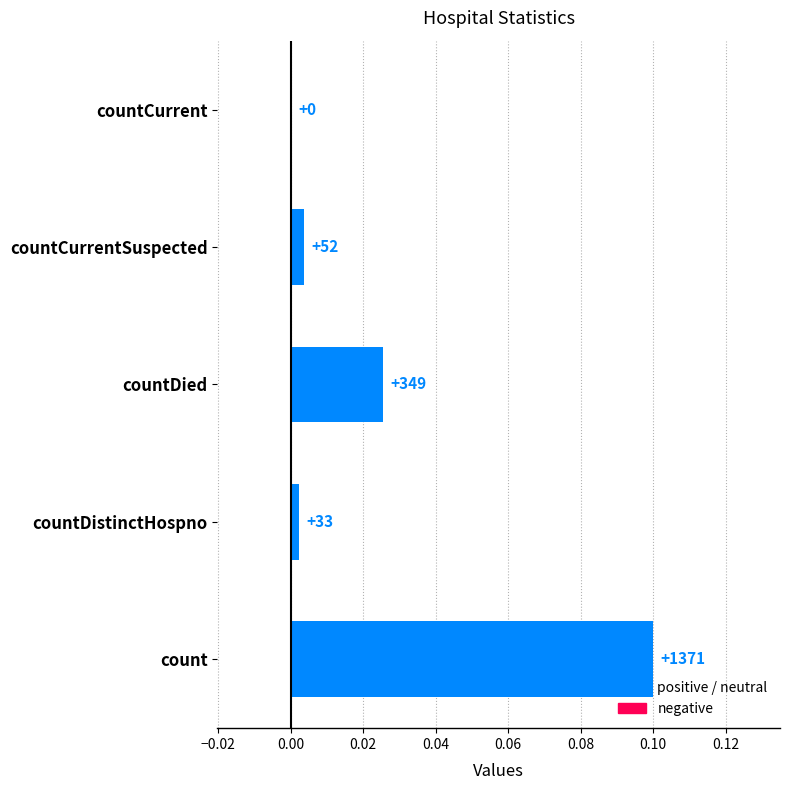

Are the bars horizontal?

Yes